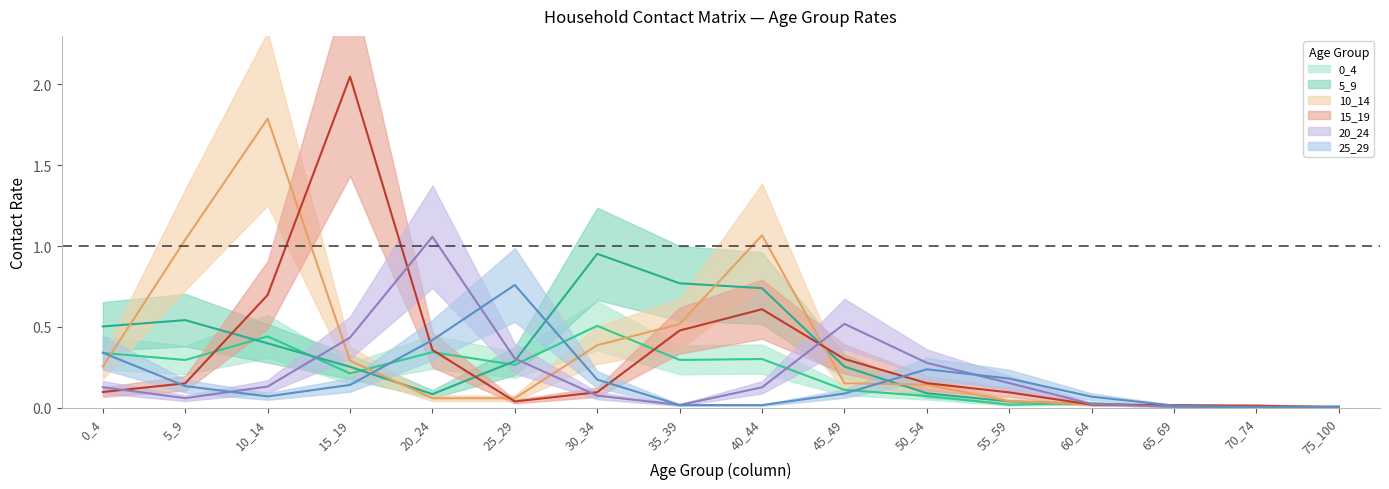

True or false: 0_4 has a value of 0.0 at 75_100.

False